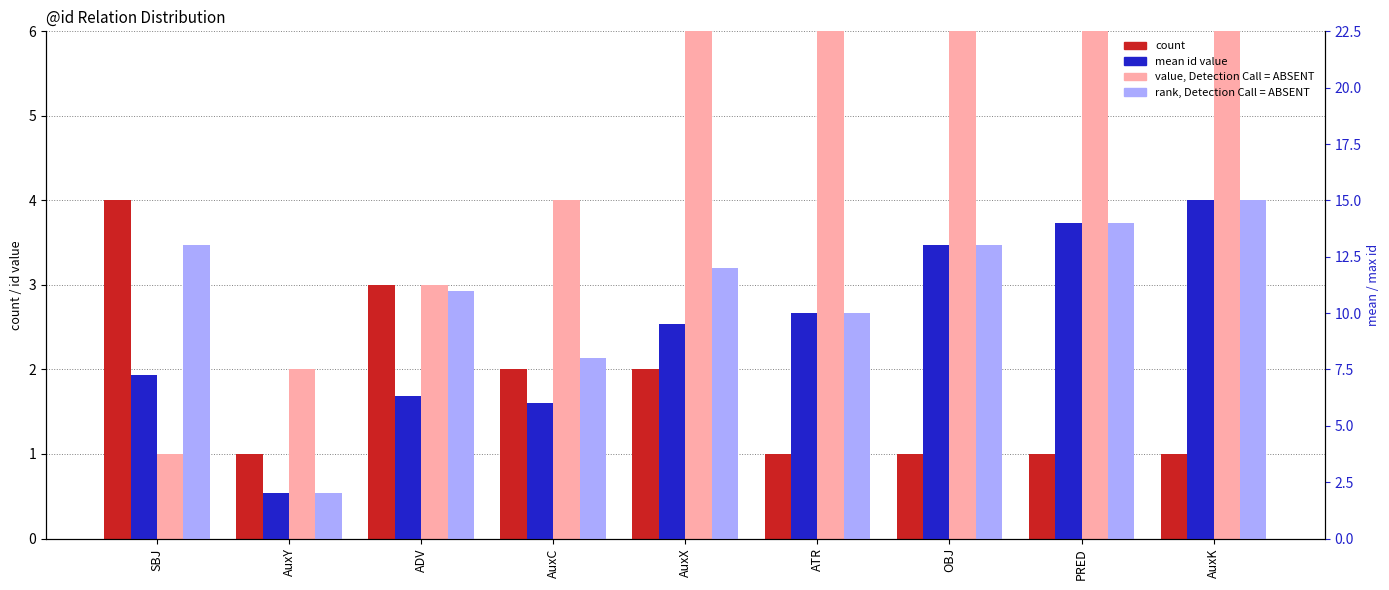

What is the sum of all rank, Detection Call = ABSENT values?

98.0